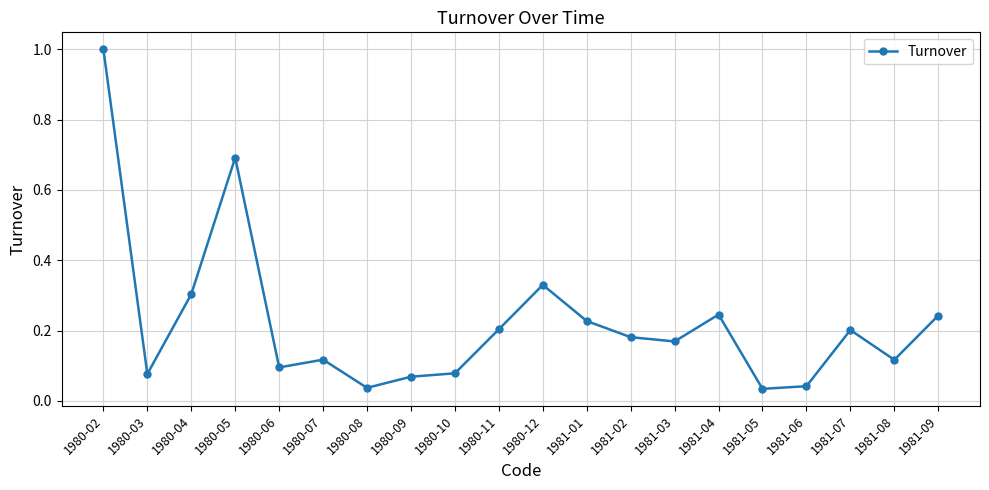

What is the change in value from 1980-06 to 1981-02?

+0.1